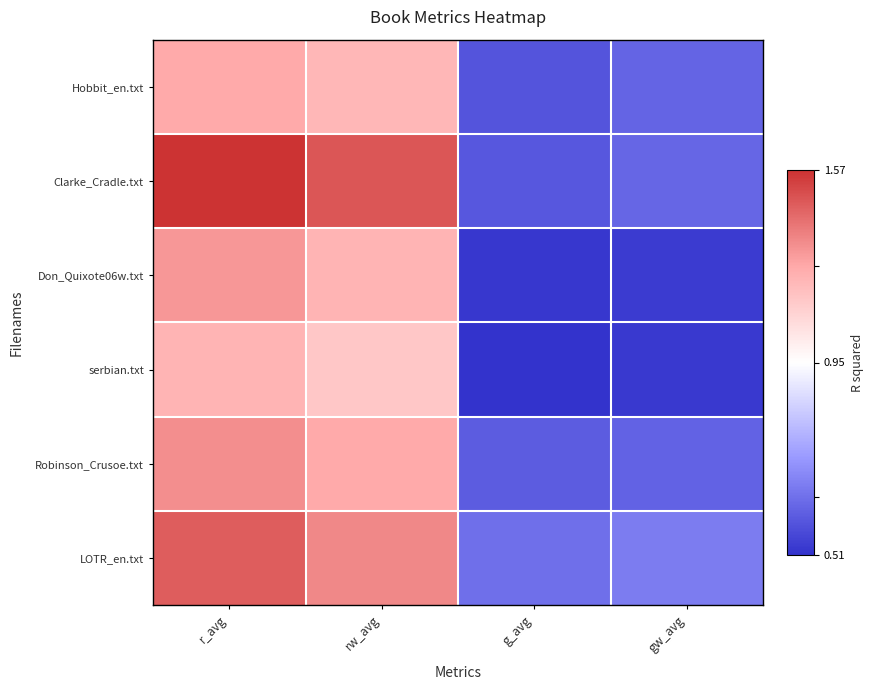

What is the maximum value shown in the chart?

1.6